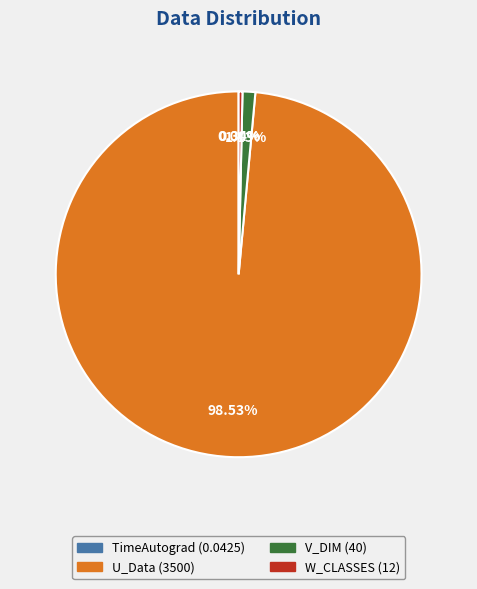

Which slice is the largest?

U_Data